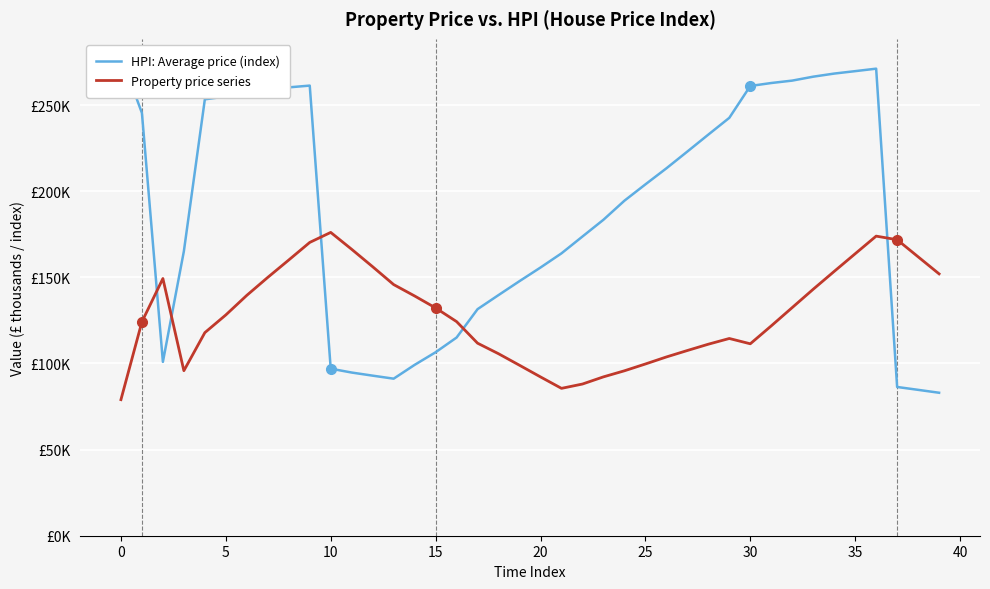

Which category has the lowest value in the HPI: Average price (index) series?

39